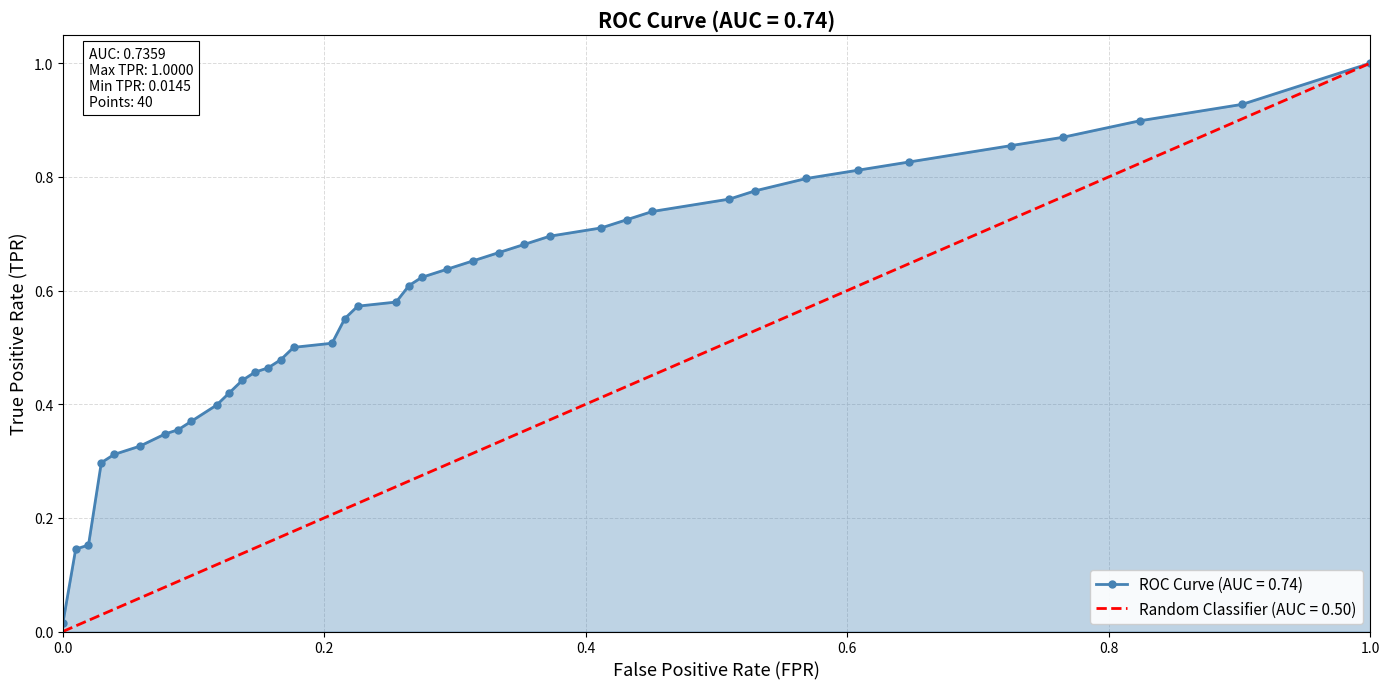

True or false: the data has more than 1 interior local peaks.

False